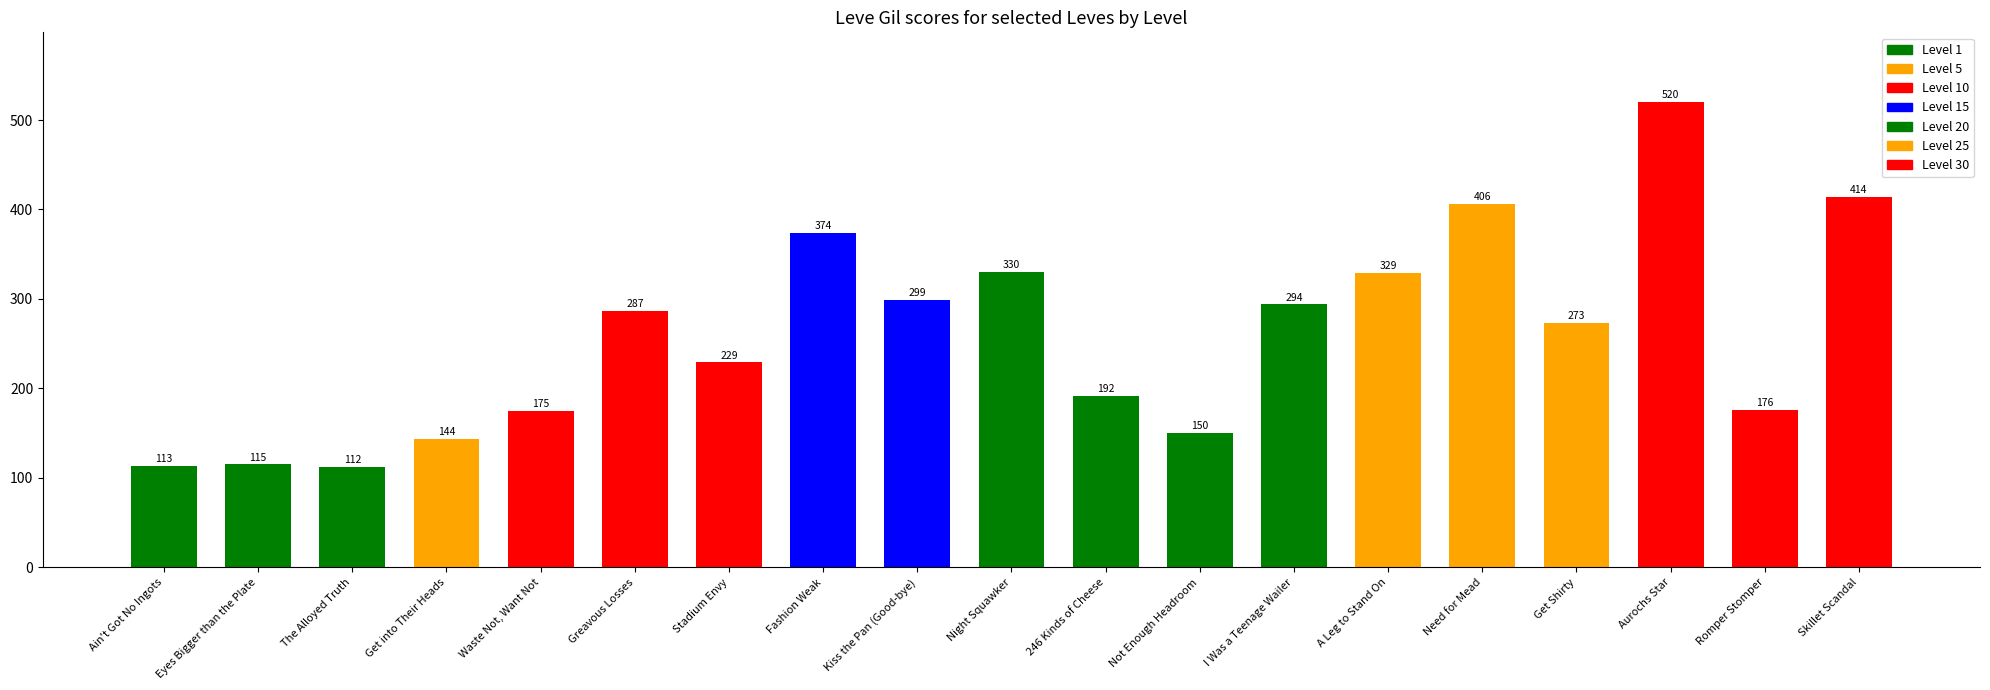

Between Waste Not, Want Not and Stadium Envy, which is larger?

Stadium Envy